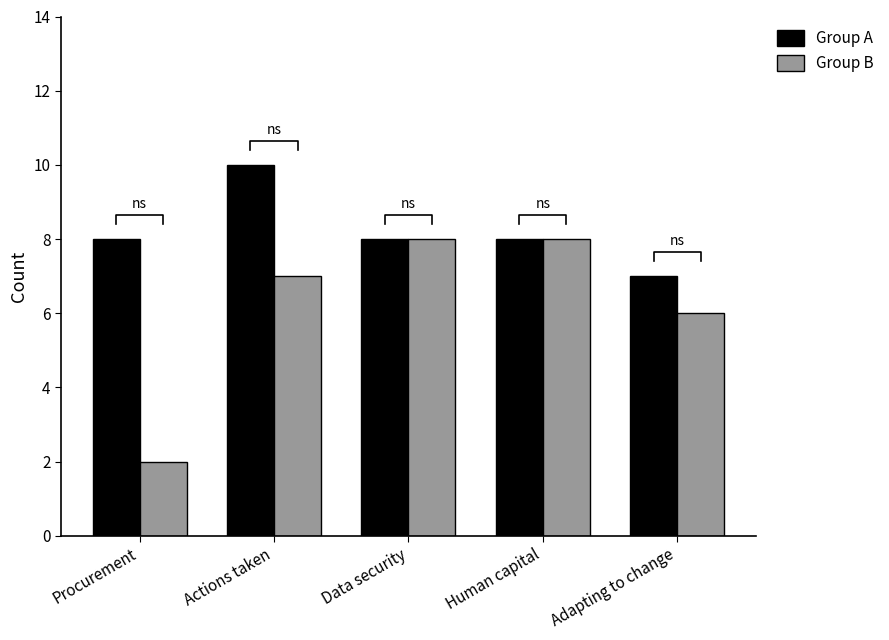

How many Group A values are between 8 and 9?

3